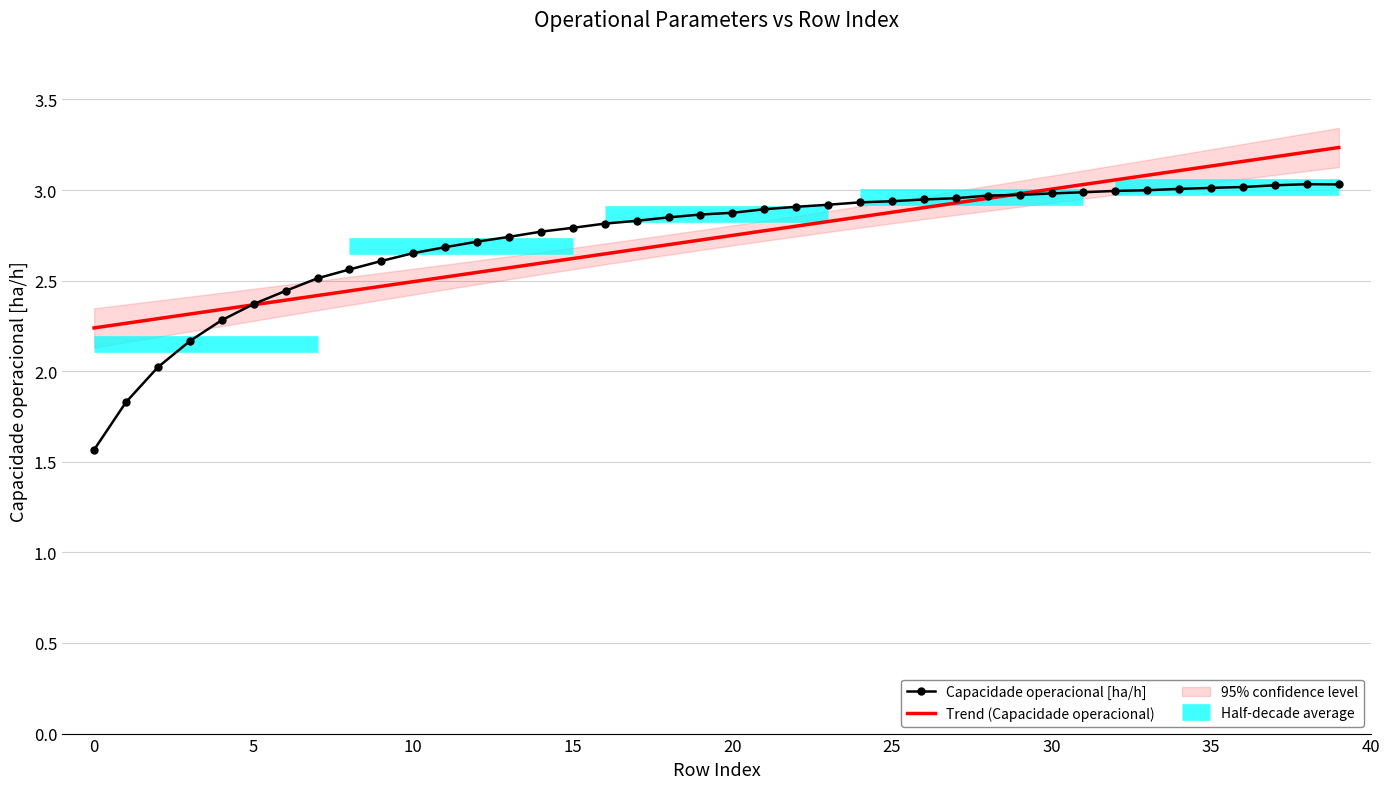

True or false: Capacidade operacional [ha/h] has a value of 3.0 at 30.

True